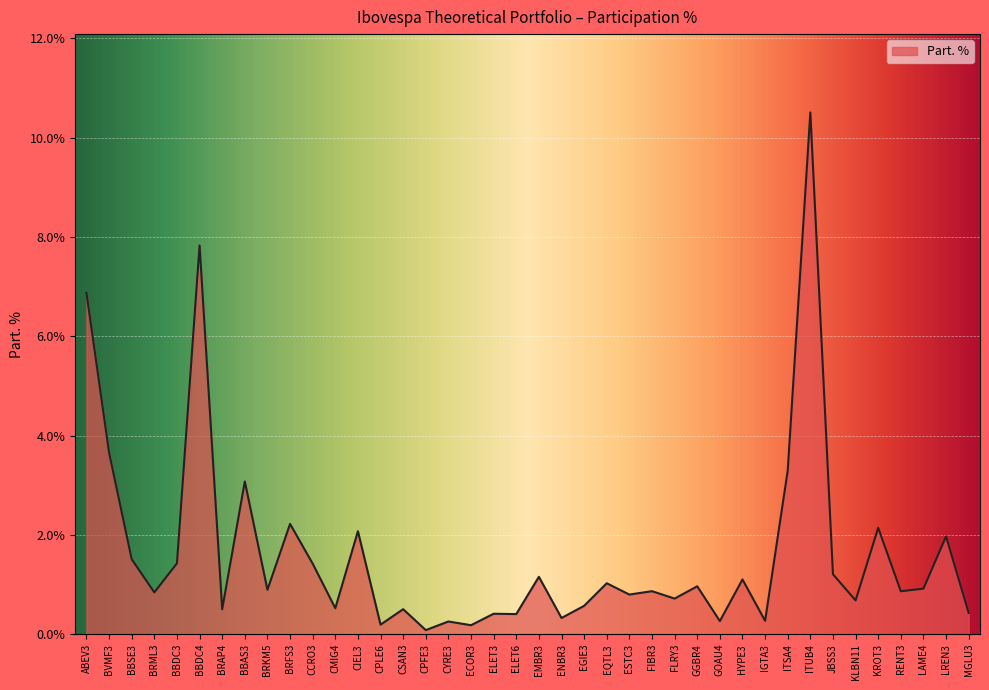

True or false: the data shows 0.9 at BRKM5.

True